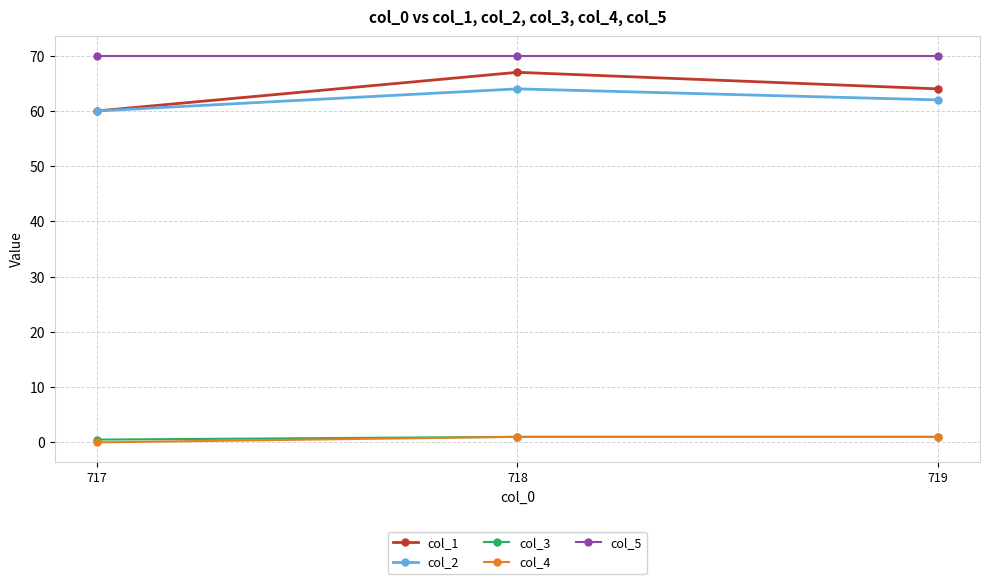

How many values in col_4 are above zero?

2